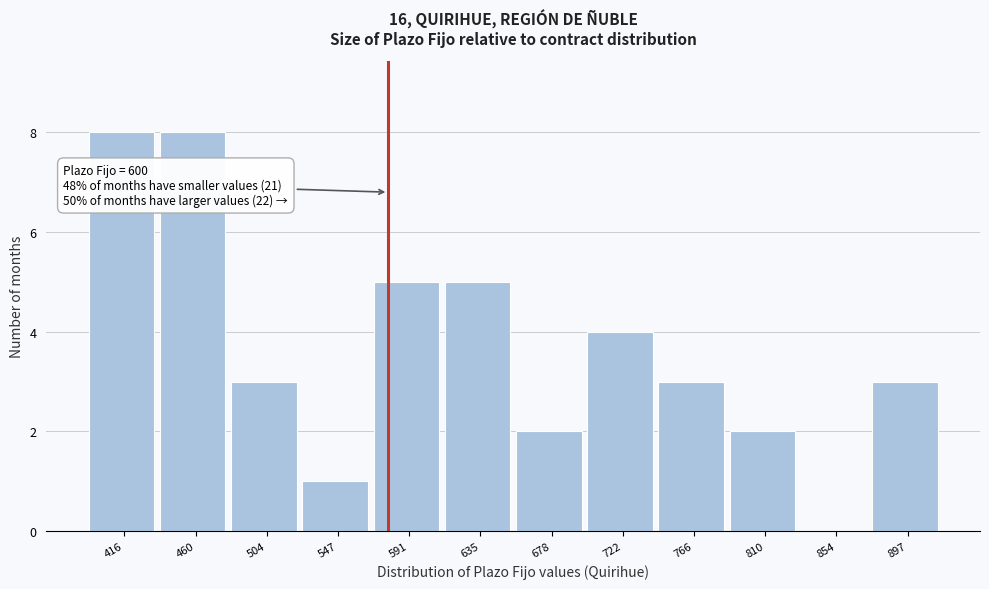

Reading left to right, list all the values displayed in this chart.

416=8	460=8	504=3	547=1	591=5	635=5	678=2	722=4	766=3	810=2	854=0	897=3